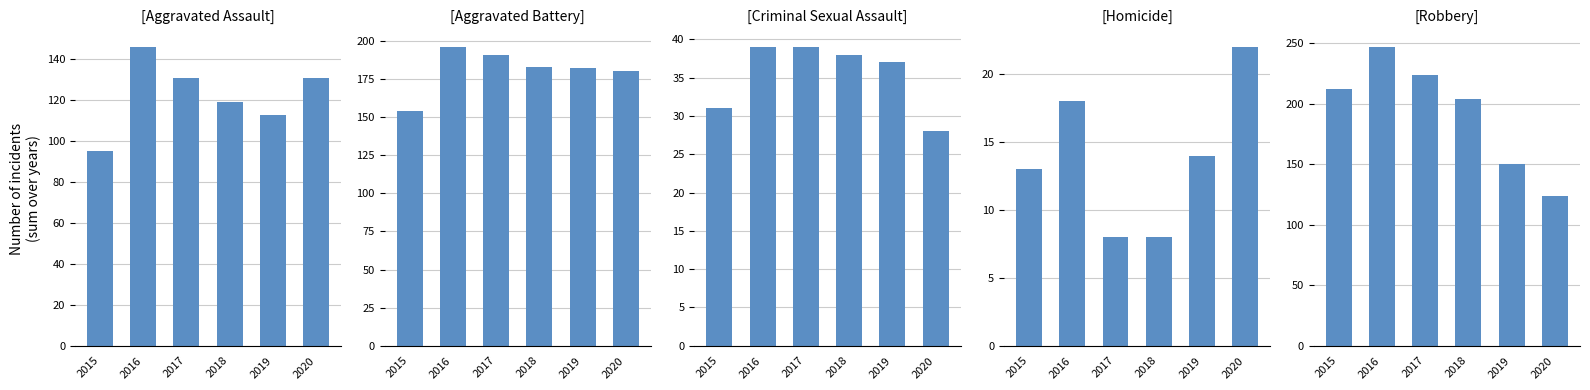

How many data points in Criminal Sexual Assault are above 38?

2